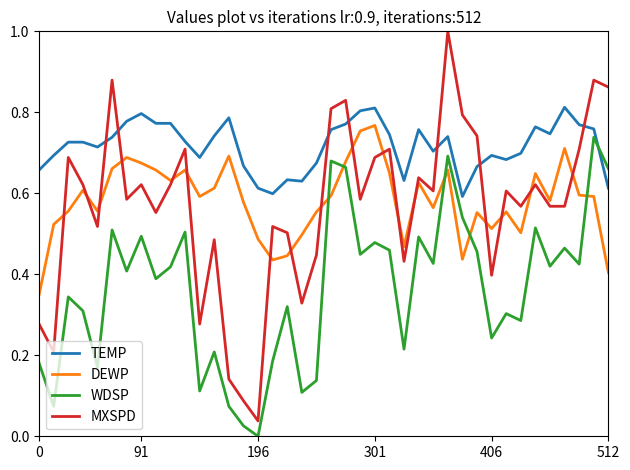

What is the sum of all WDSP values?

14.6